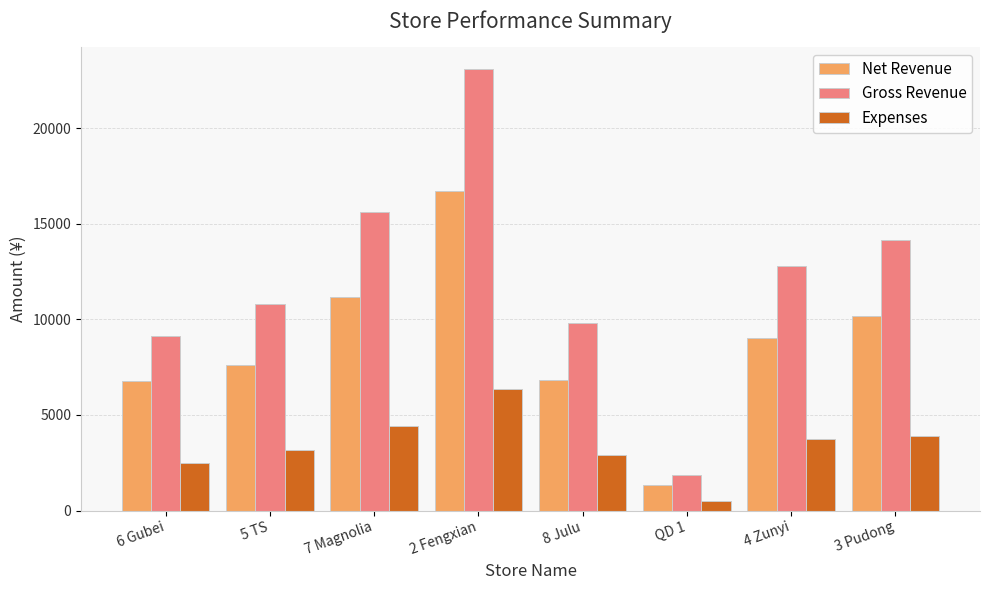

At 7 Magnolia, list the series in order from largest to smallest.

Gross Revenue, Net Revenue, Expenses